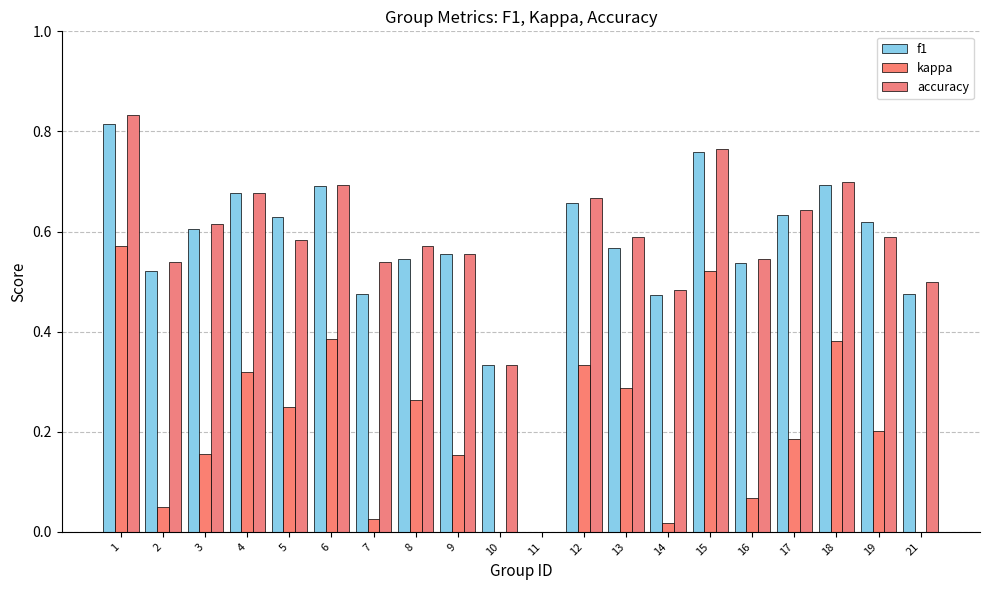

At how many categories does at least one series exceed 0?

19